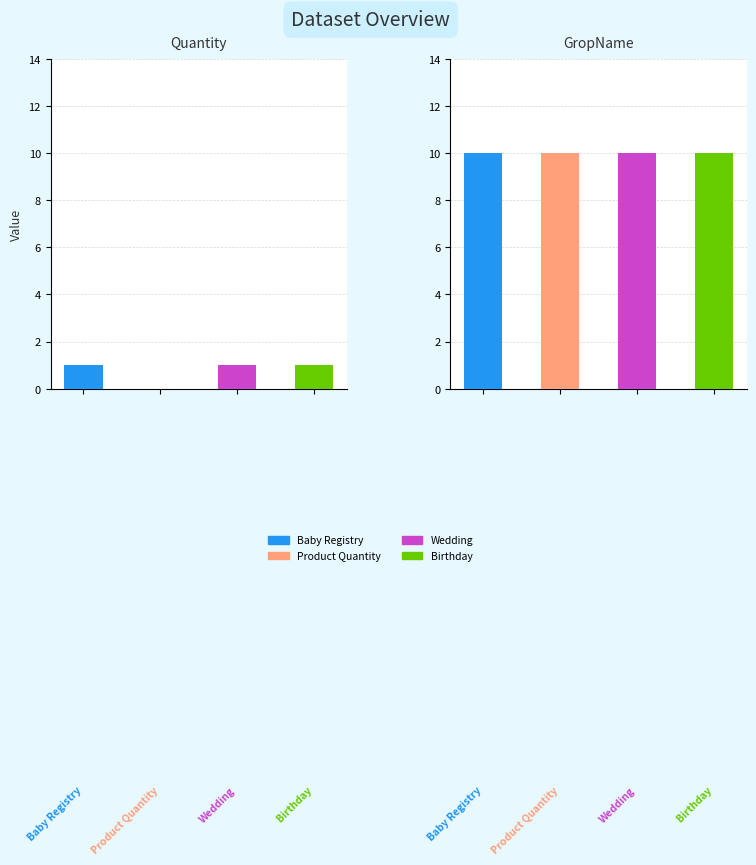

Between 3 and 1, which is larger?

3